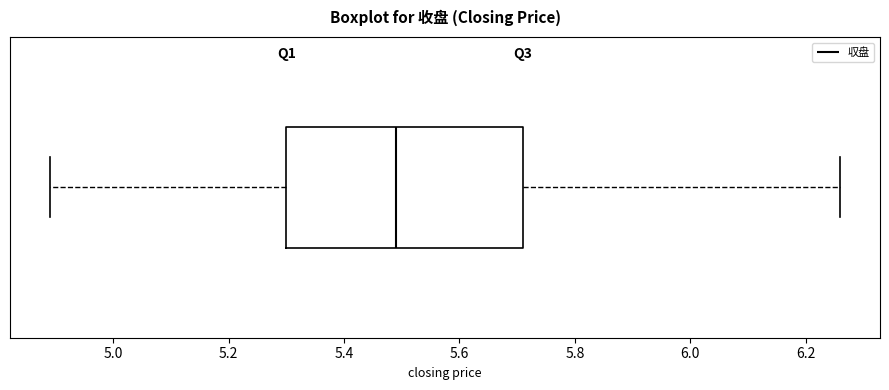

Read this box plot against the x-axis: the position of the median line, the range covered by the box, and the ends of both whiskers. The values are not printed on the chart, so give them approximately, as read against the axis.

median 5.50, box 5.30 to 5.72, whiskers 4.90 to 6.26